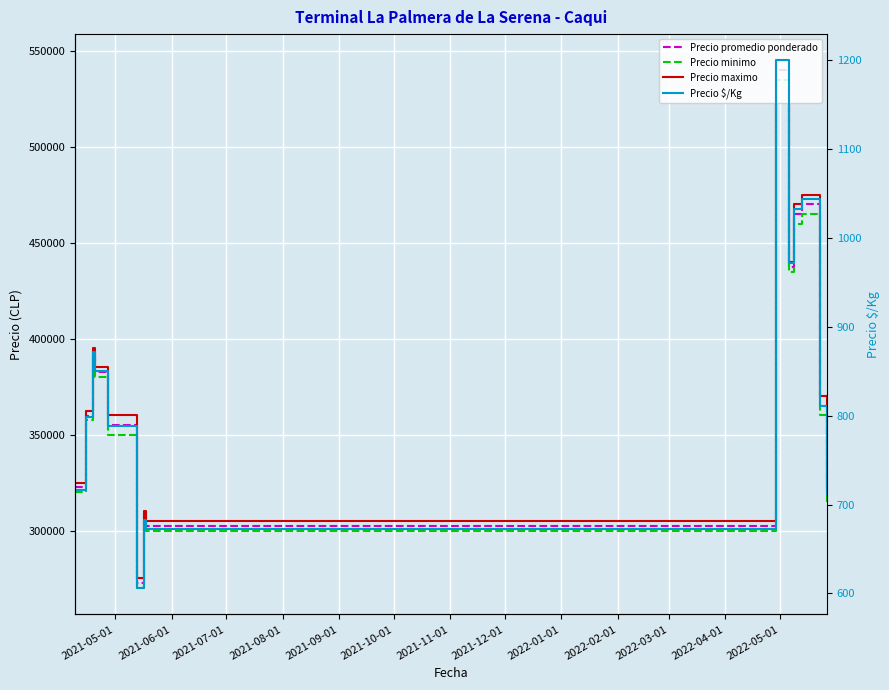

Does the chart display data point markers on the line(s)?

No